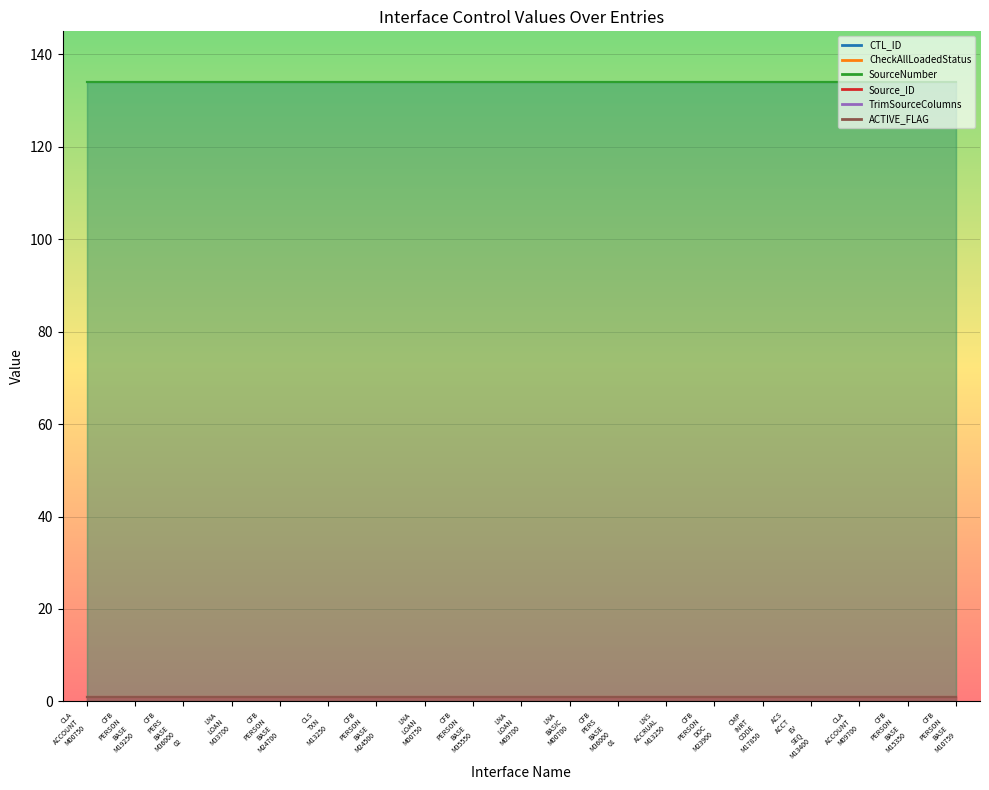

What is the smallest value displayed?

1